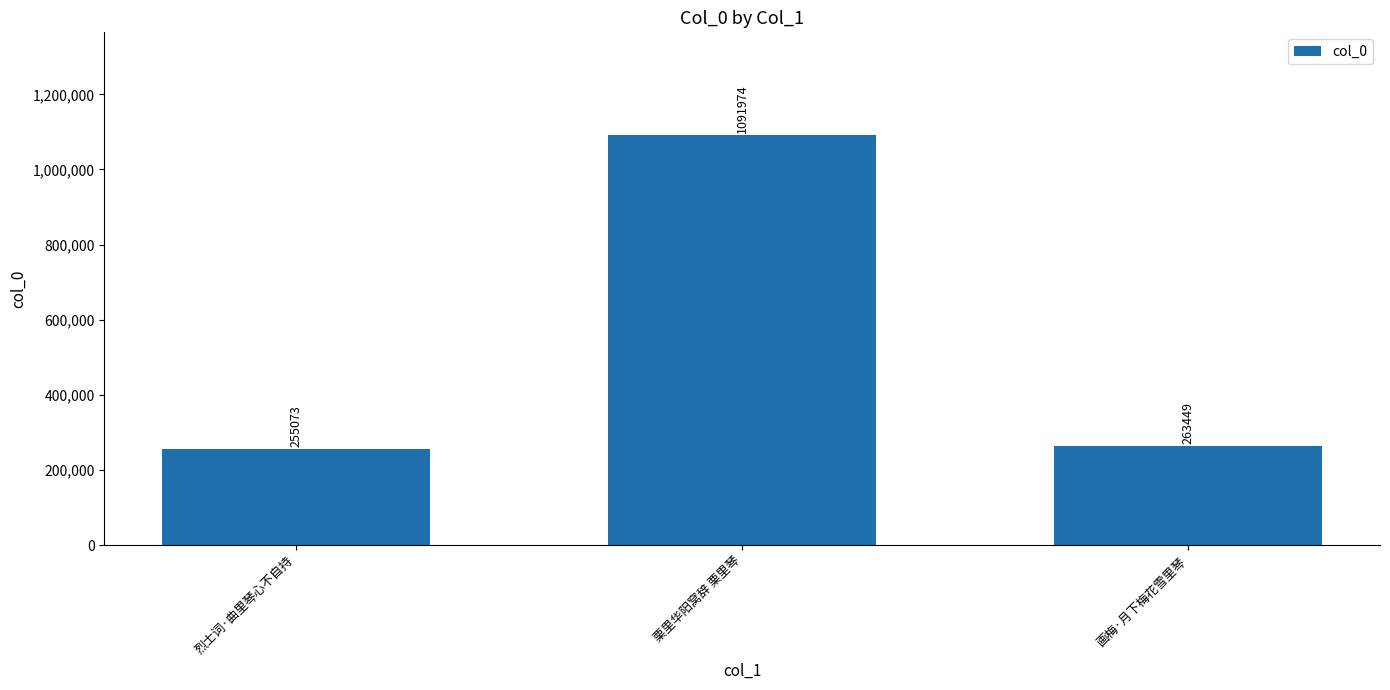

How many bars are there in total?

3